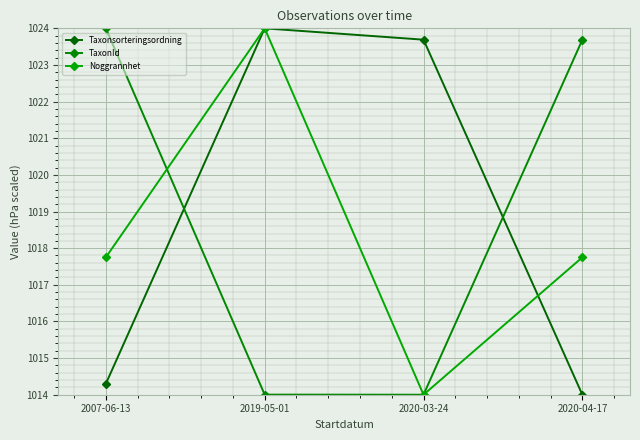

What are all the series names shown in the legend?

Taxonsorteringsordning, TaxonId, Noggrannhet